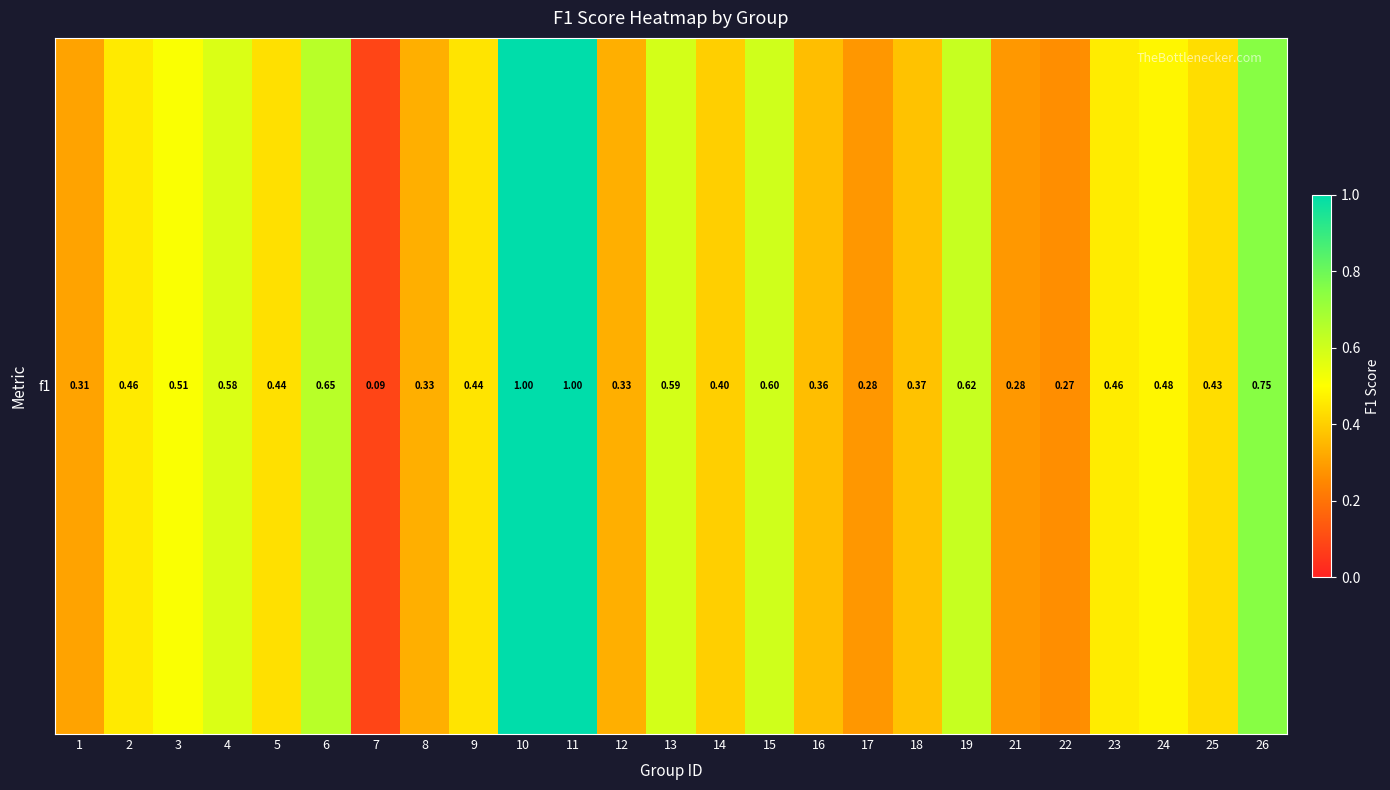

What is the sum of all values?

12.0